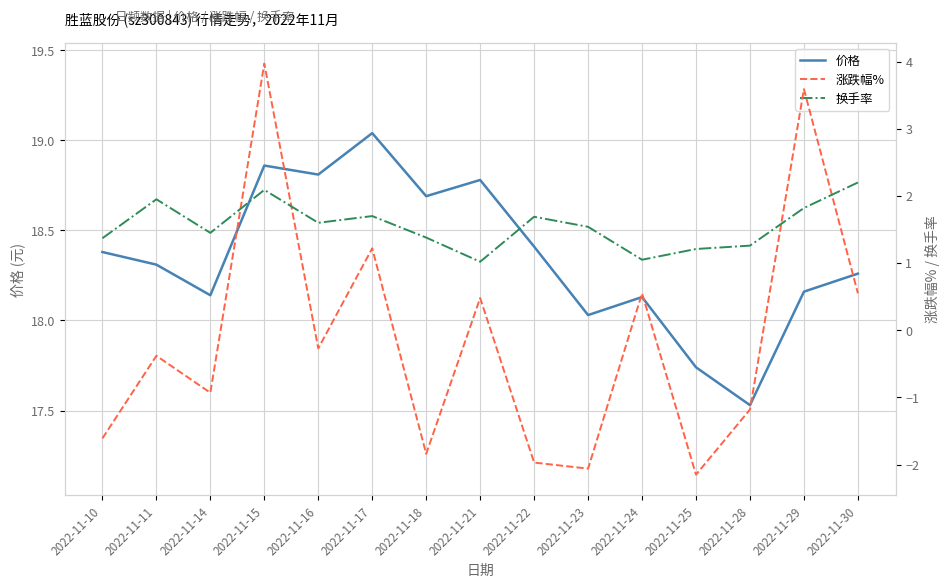

True or false: 换手率 has a value of 1.6 at 2022-11-16.

True